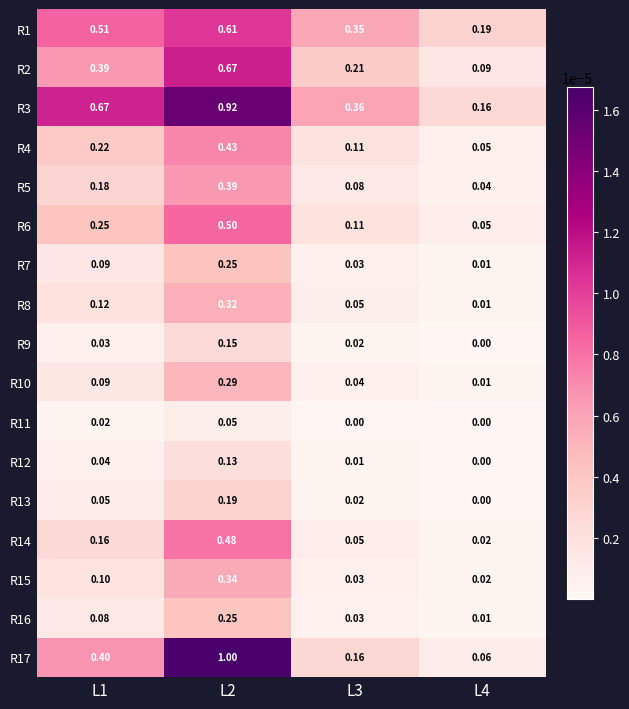

Is the value of R12 at L3 greater than the value of R6 at L1?

No